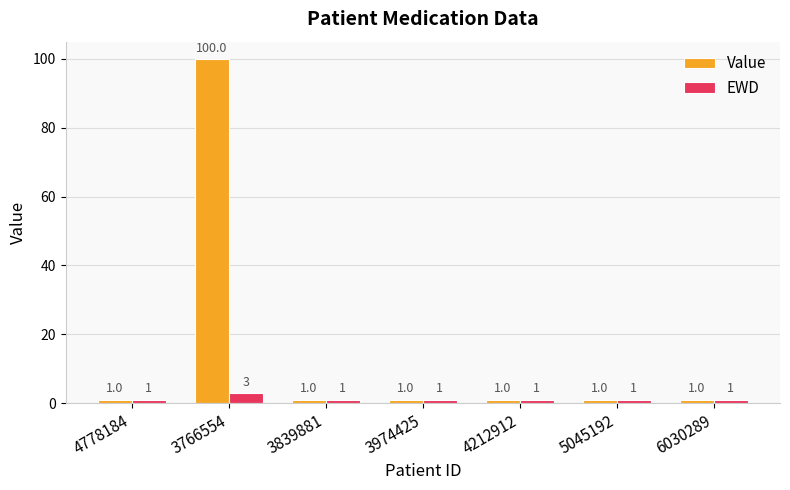

True or false: EWD has a value of 3 at 3766554.

True